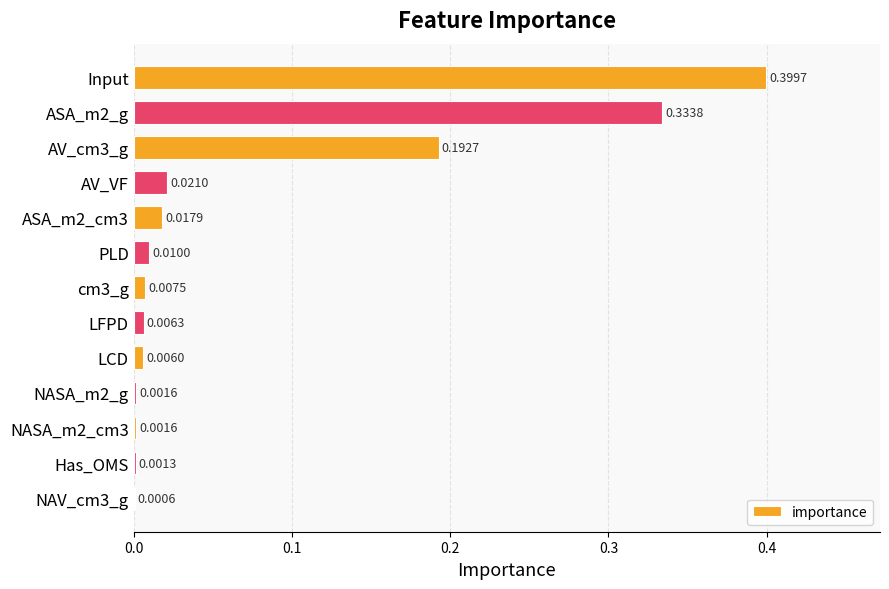

Which label corresponds to the largest value in the chart?

Input